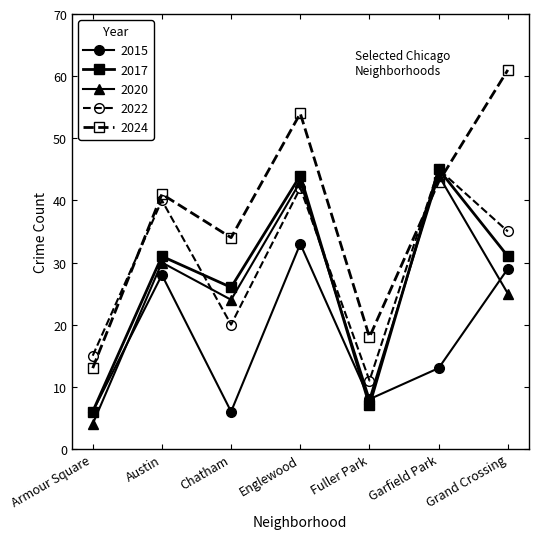

At which category does 2017 reach its first local peak?

Austin